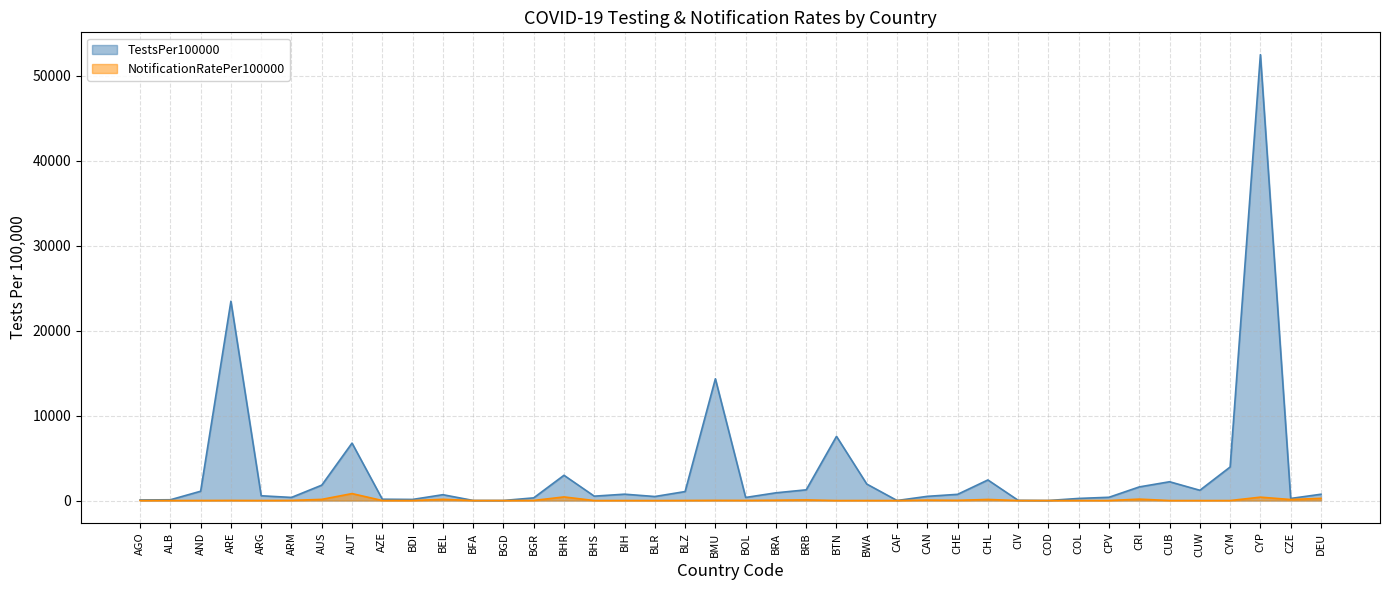

List the series in order of their overall mean, highest first.

TestsPer100000, NotificationRatePer100000